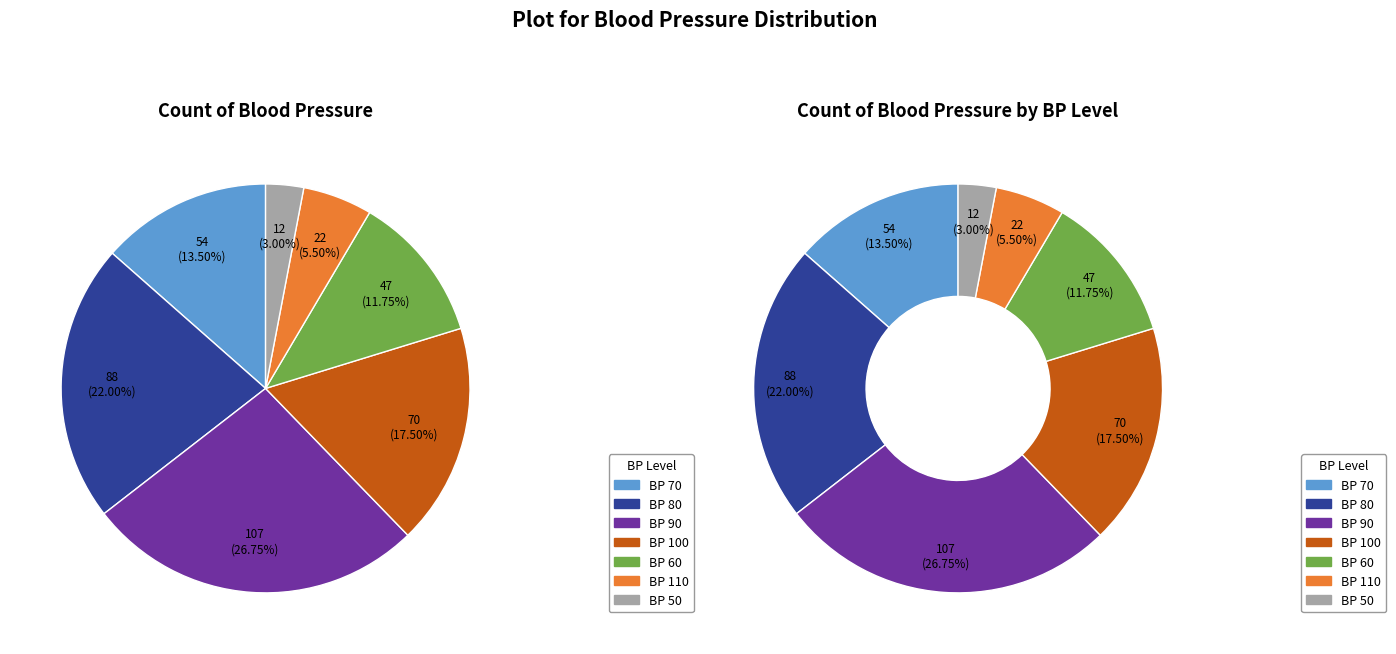

Does 80 represent more than half of the total?

No